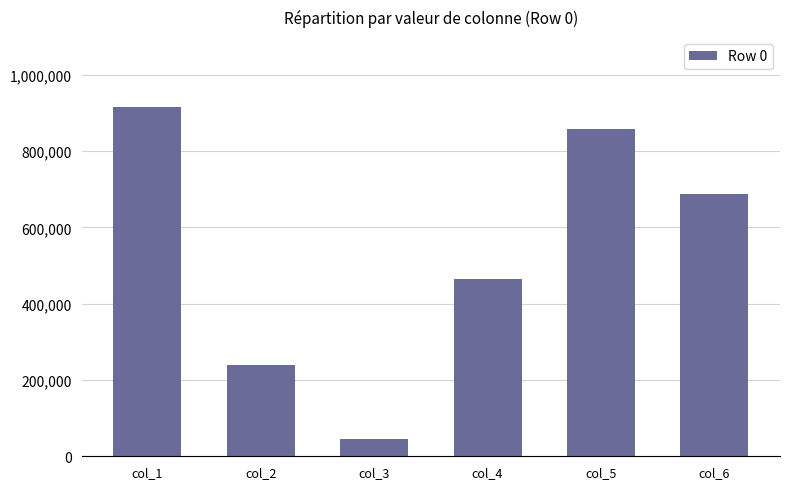

How many distinct data groups are displayed?

1